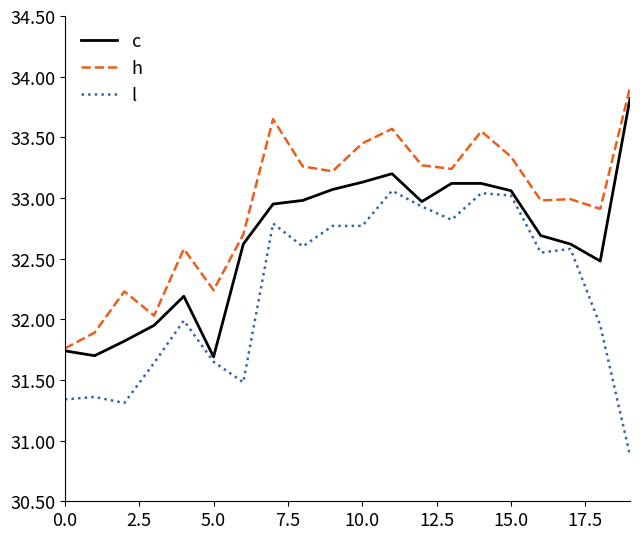

Which series has the largest total across all categories?

h